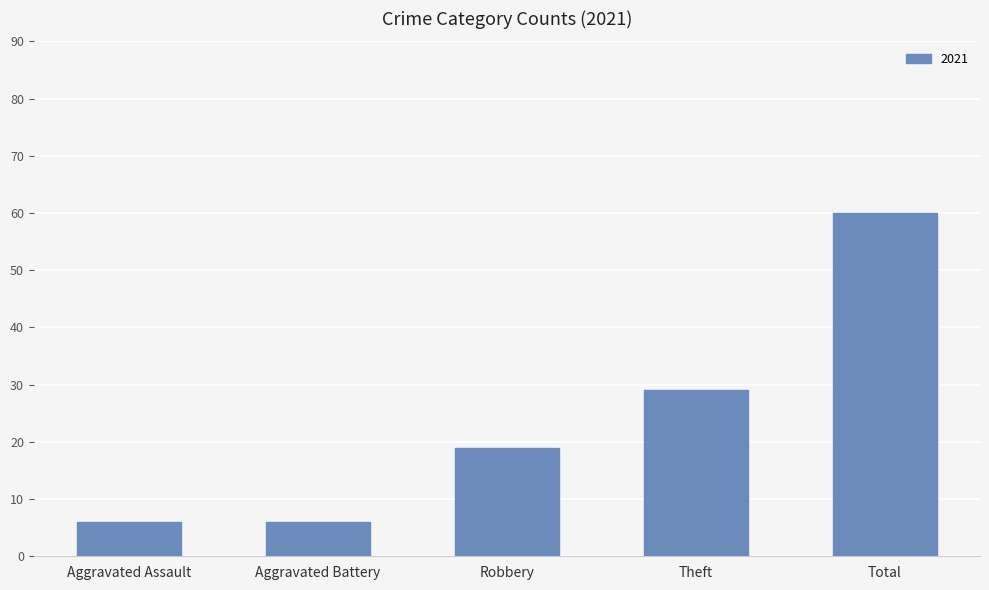

What is the label of the 2nd bar from the right?

Theft